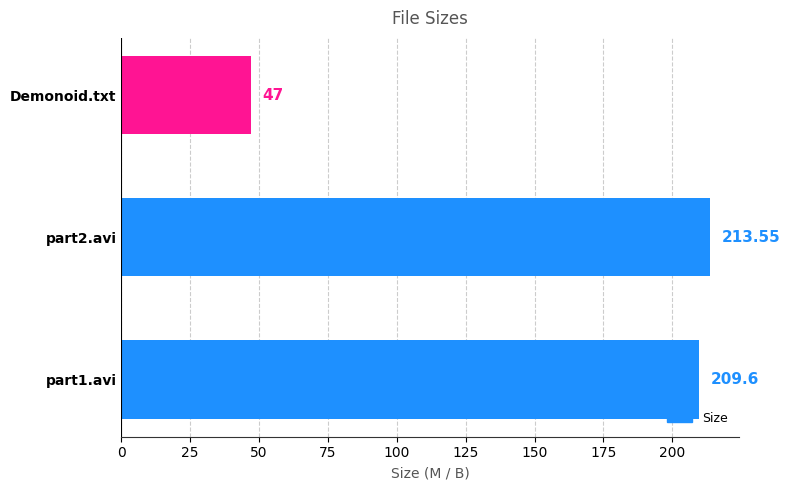

Which has a higher value, Demonoid.txt or part1.avi?

part1.avi